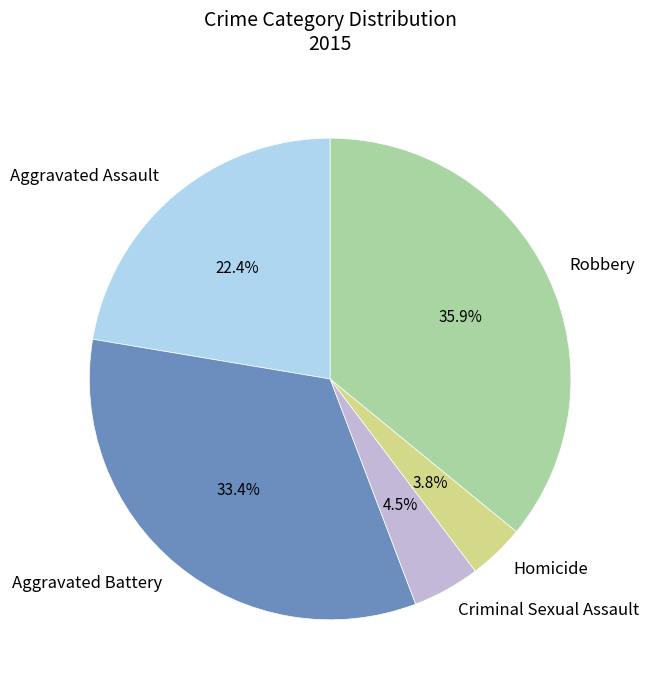

Which slice is the smallest?

Homicide